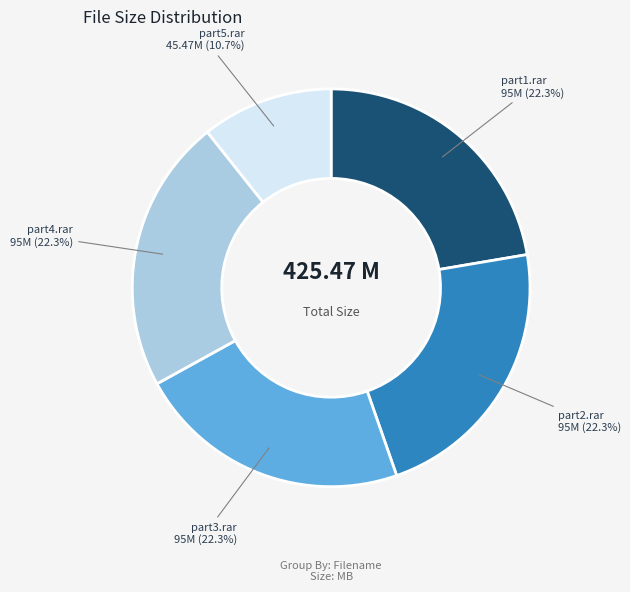

Is there a majority slice in this chart?

No